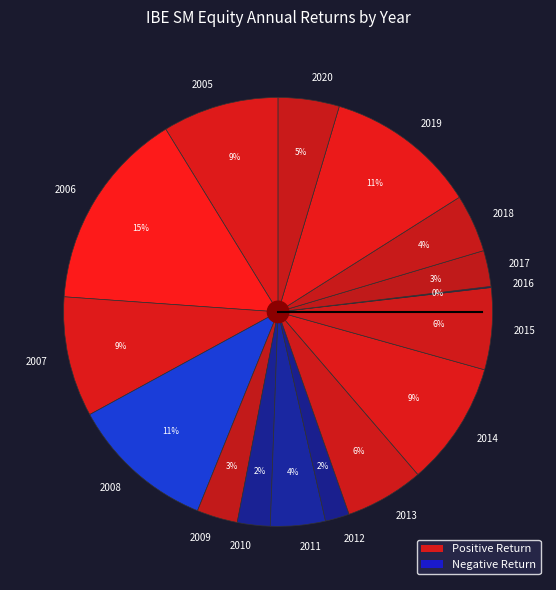

Does 2020 account for over 50% of the chart?

No